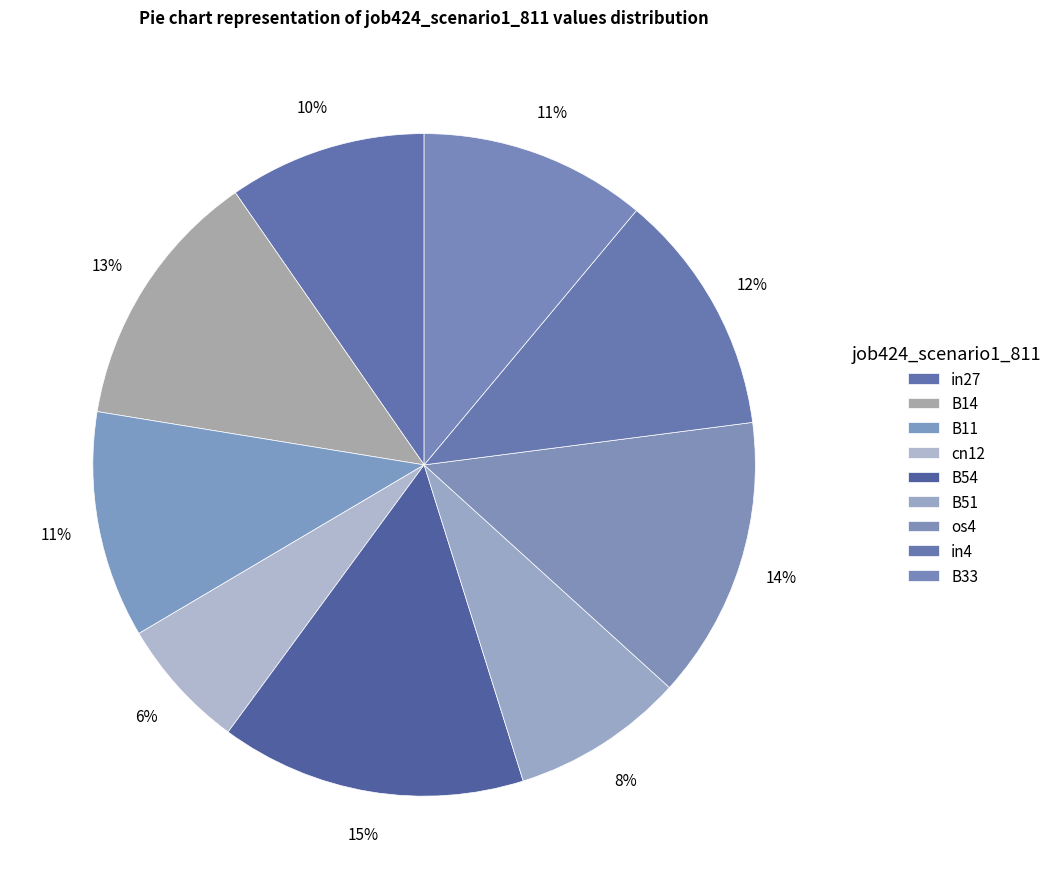

To the nearest percent, what percentage of the pie is B51?

8%